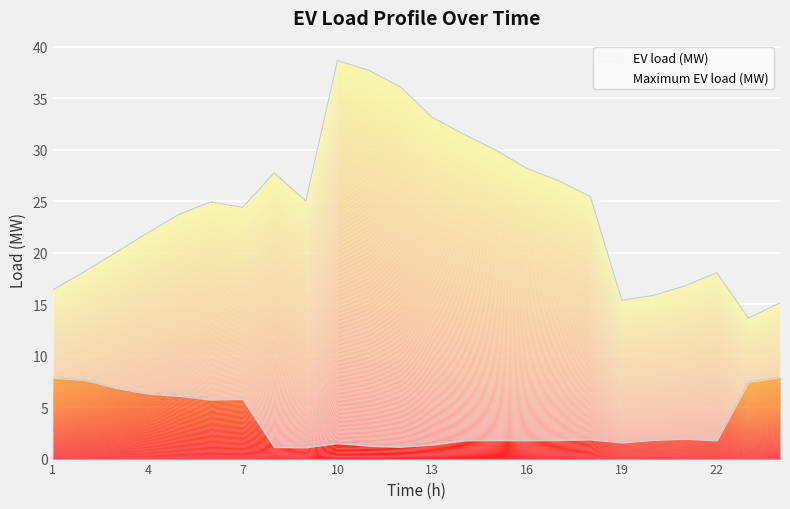

Reading left to right, list all the values displayed in this chart.

EV load (MW): 7.9	7.6	6.9	6.3	6.1	5.7	5.8	1.1	1.1	1.5	1.2	1.1	1.4	1.8	1.8	1.8	1.8	1.9	1.6	1.8	1.9	1.8	7.5	7.9
Maximum EV load (MW): 16.4	18.2	20.0	21.9	23.7	24.9	24.4	27.7	25.0	38.6	37.7	36.1	33.1	31.5	30.0	28.2	27.0	25.4	15.4	15.8	16.8	18.1	13.6	15.1